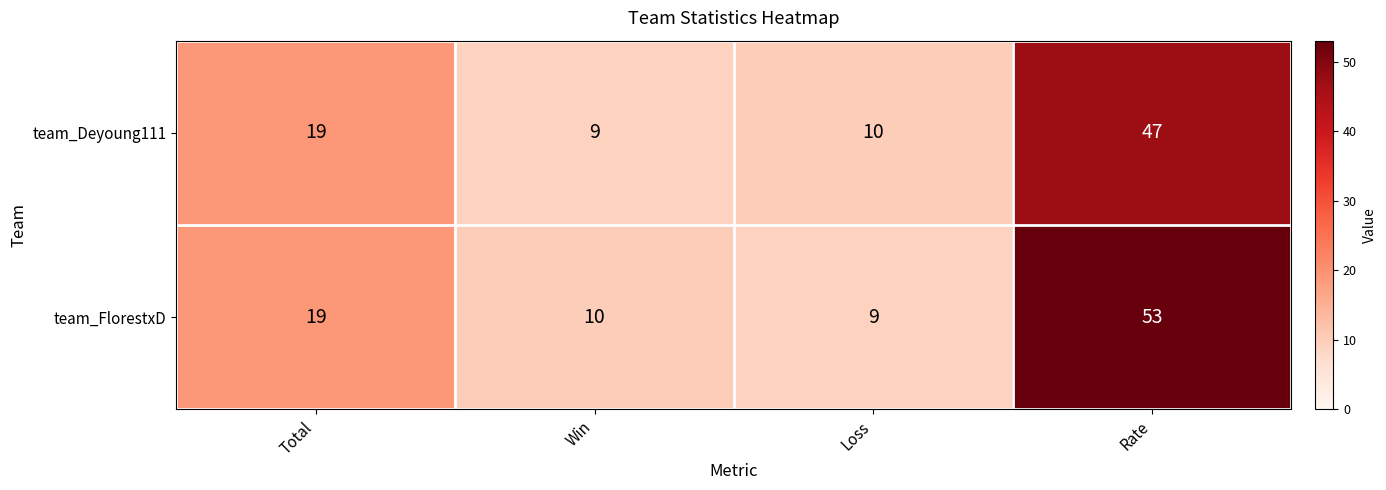

The value of team_Deyoung111 at Total is 11. True or false?

False